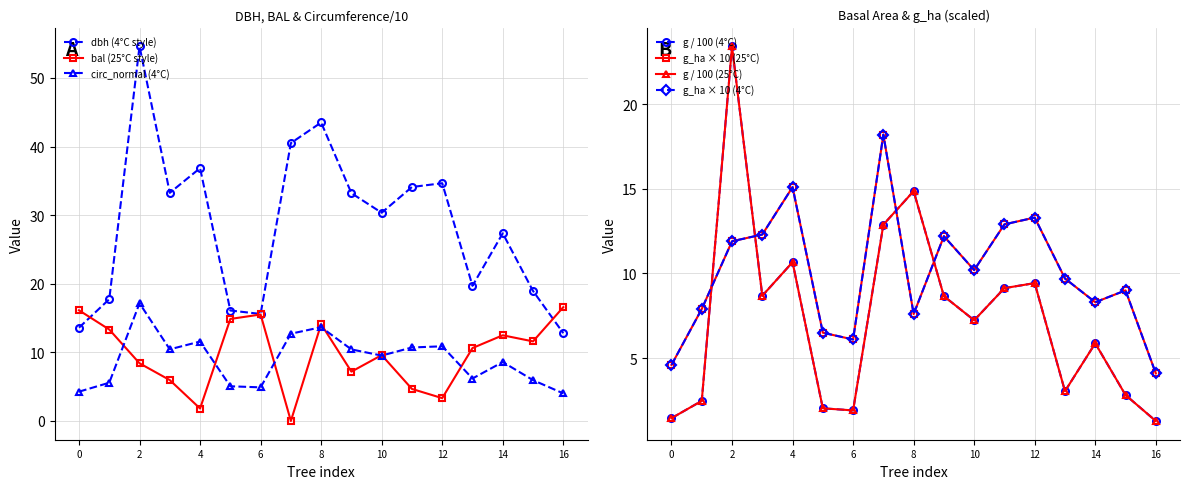

Is it true that circ_normal (4°C) equals 19.1 at 12?

False